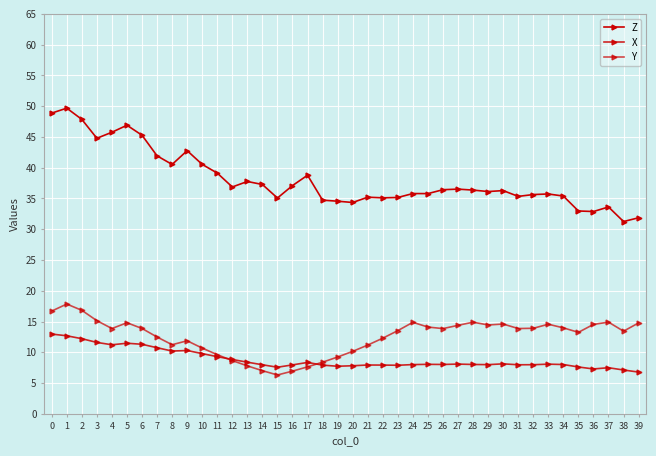

Where is X nearest to the value 9?

12